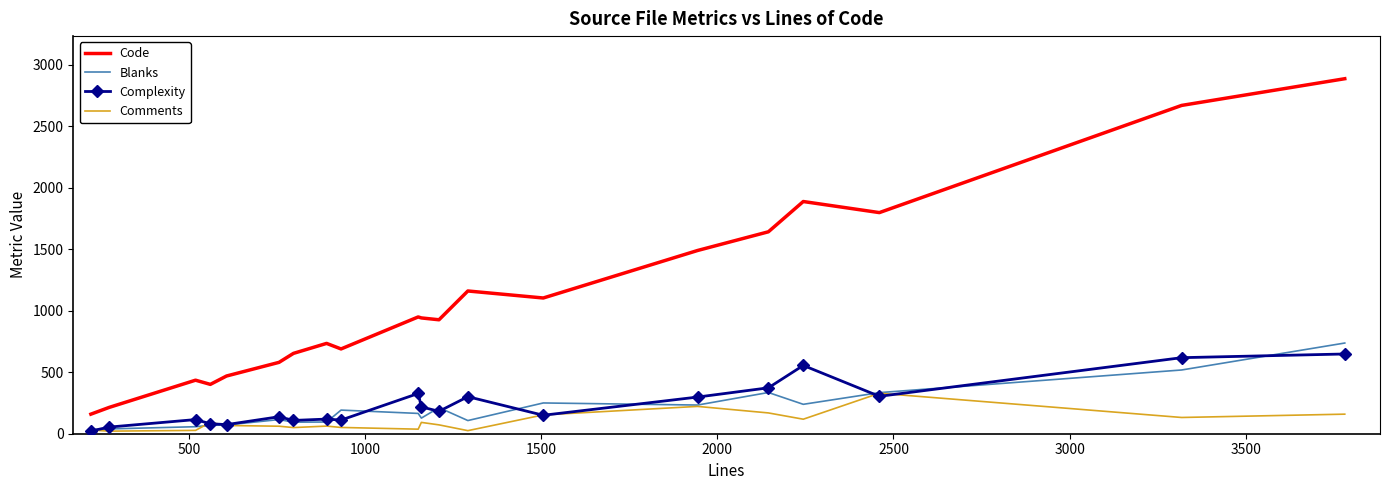

True or false: Code and Complexity intersect in this chart.

False